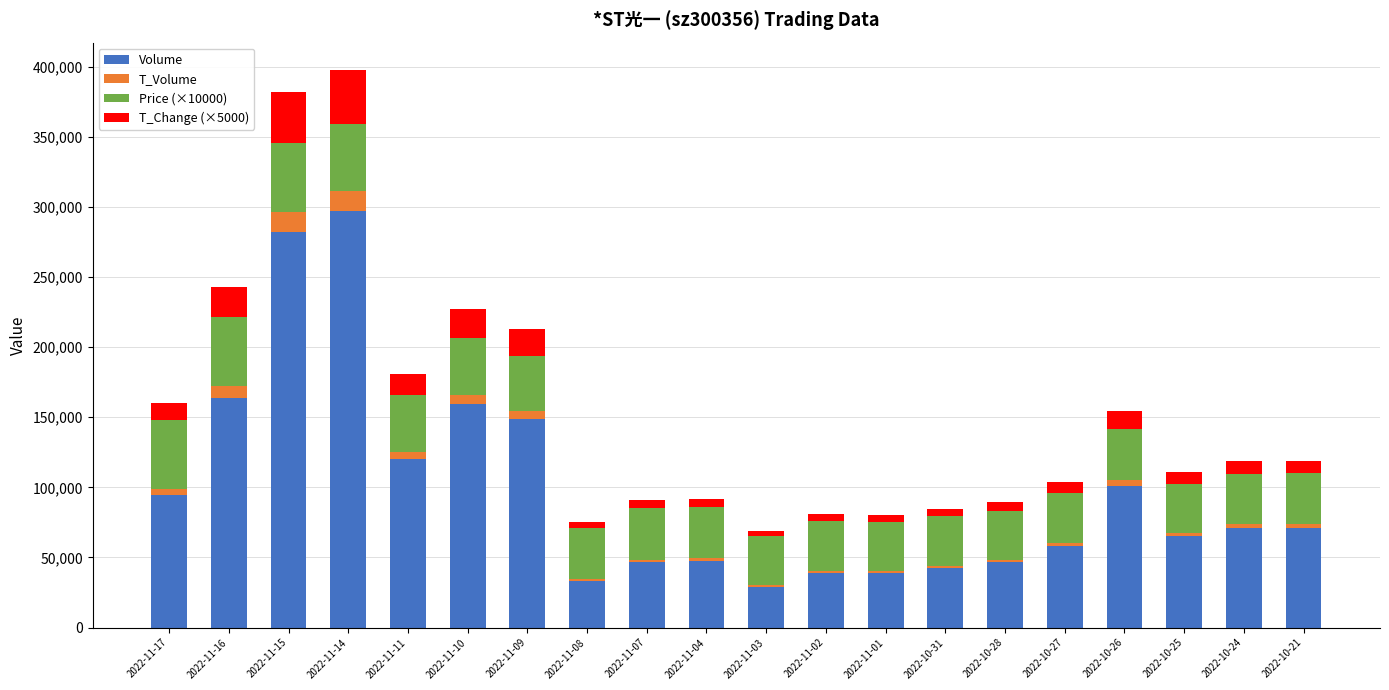

What is the sum of all Volume values?

1955955